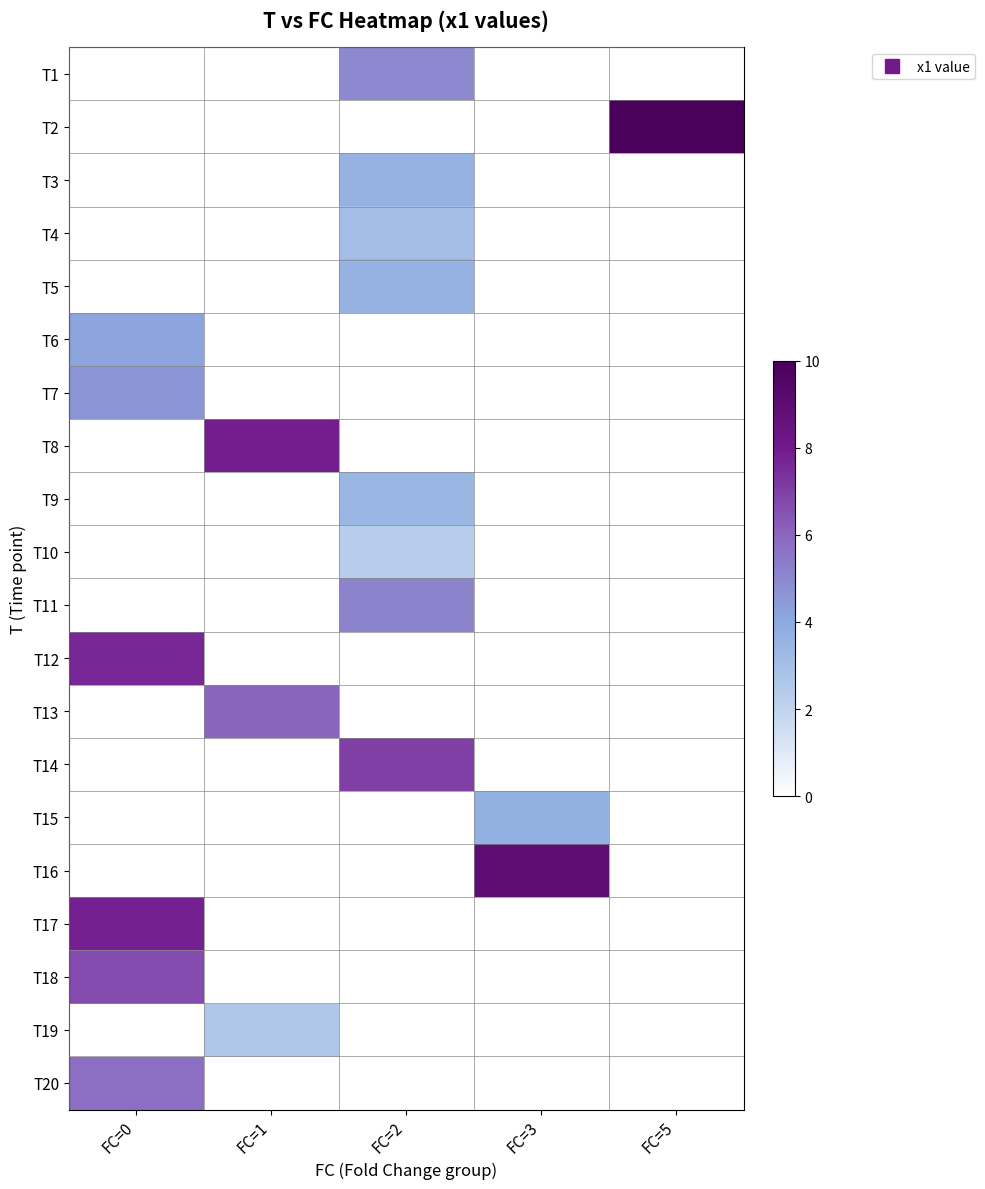

At FC=3, list the series in order from smallest to largest.

T1, T2, T3, T4, T5, T6, T7, T8, T9, T10, T11, T12, T13, T14, T17, T18, T19, T20, T15, T16